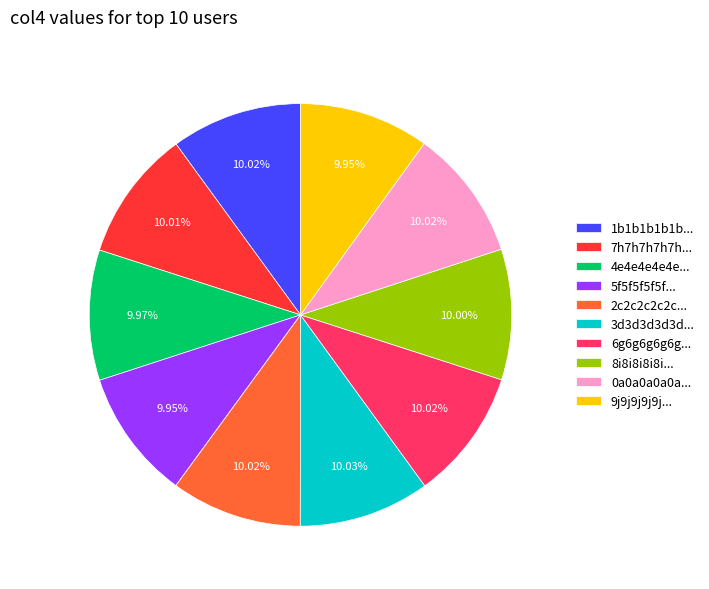

Does 2c2c2c2c2c... account for over 50% of the chart?

No